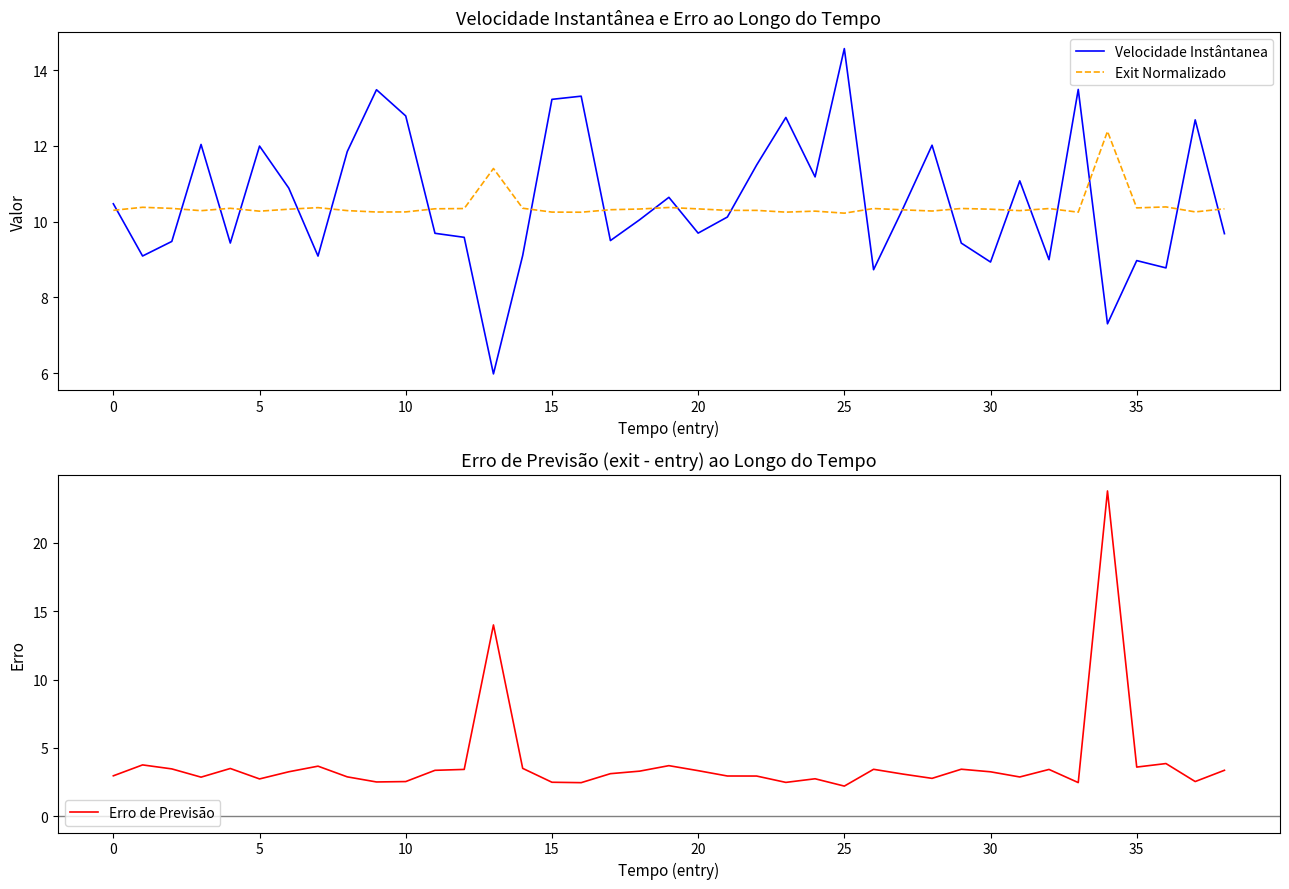

How many data points in Velocidade Instântanea are above 10?

21